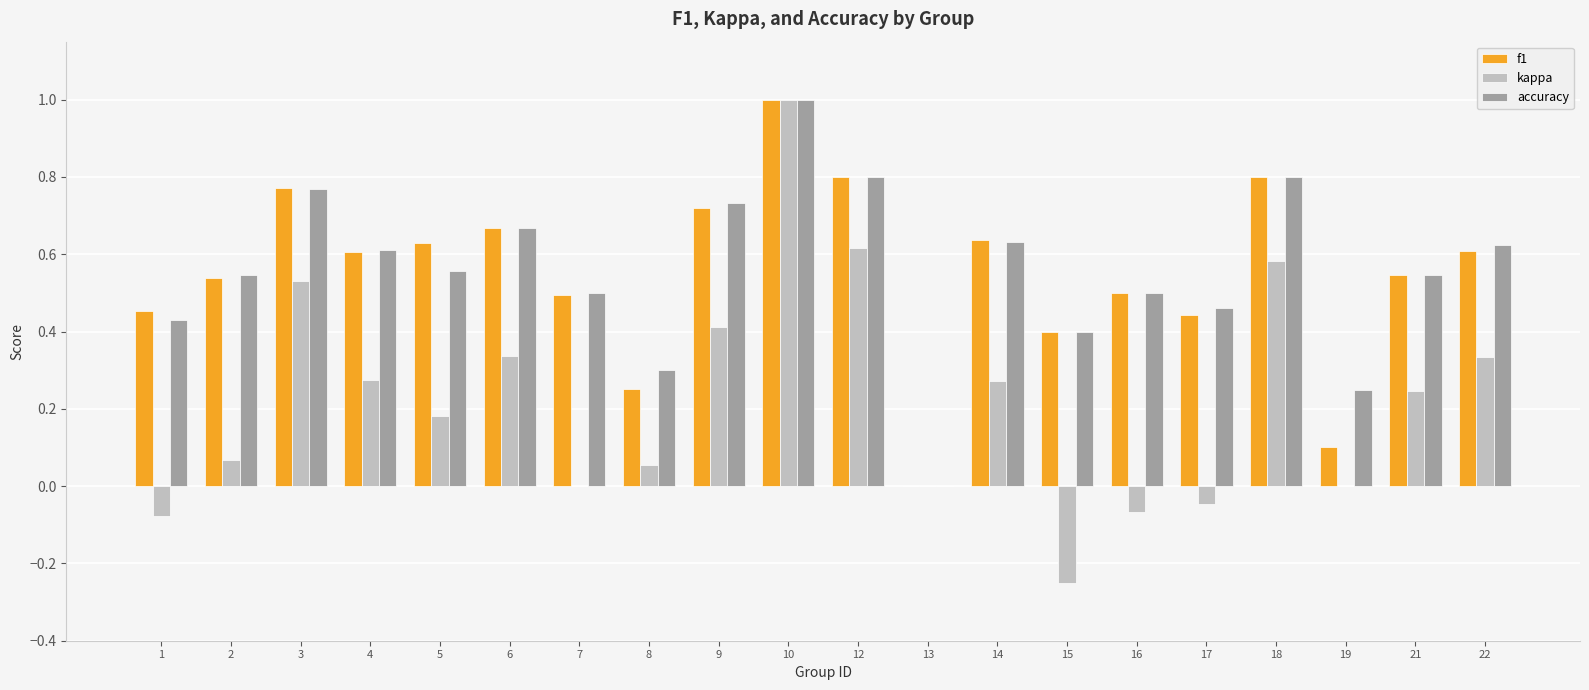

Where is accuracy nearest to the value 0?

13